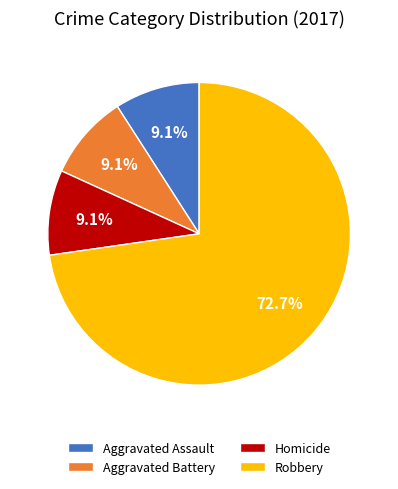

To the nearest percent, what percentage of the pie is Aggravated Battery?

9%